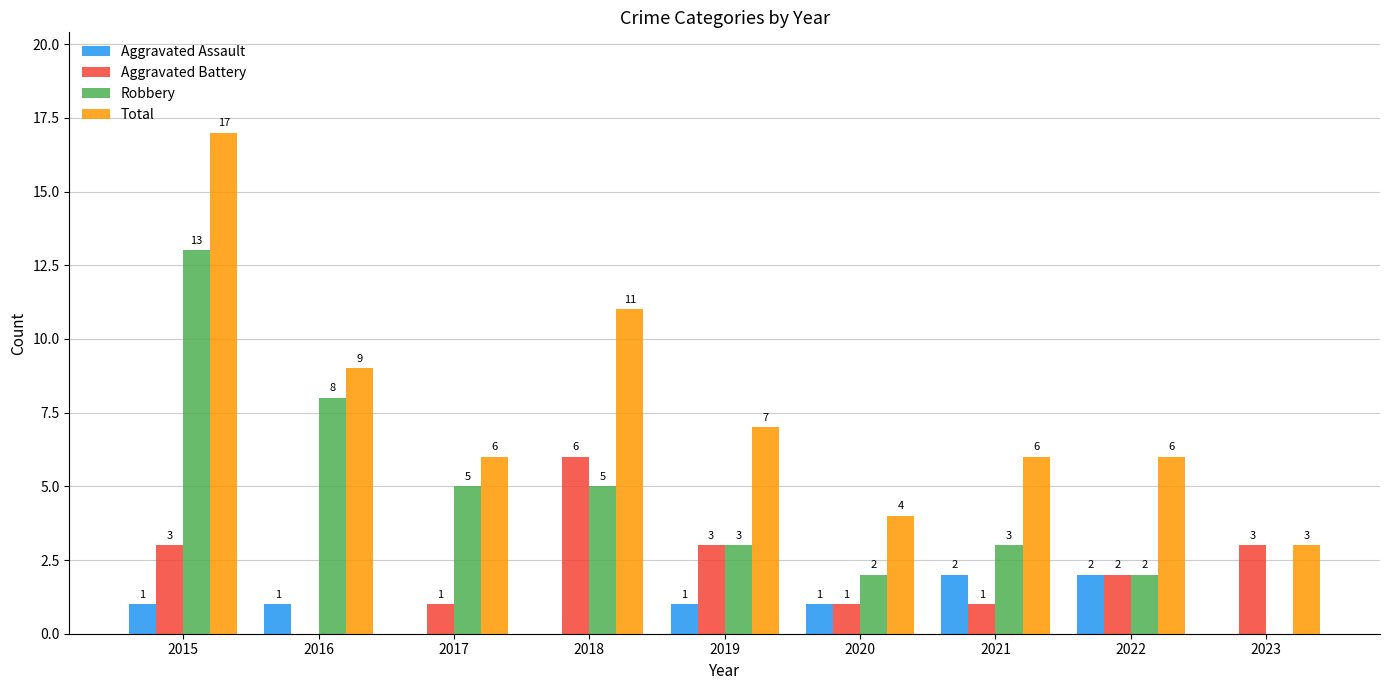

Reading right to left, what are all the values shown in this chart?

Aggravated Assault: 2023=0	2022=2	2021=2	2020=1	2019=1	2018=0	2017=0	2016=1	2015=1
Aggravated Battery: 2023=3	2022=2	2021=1	2020=1	2019=3	2018=6	2017=1	2016=0	2015=3
Robbery: 2023=0	2022=2	2021=3	2020=2	2019=3	2018=5	2017=5	2016=8	2015=13
Total: 2023=3	2022=6	2021=6	2020=4	2019=7	2018=11	2017=6	2016=9	2015=17